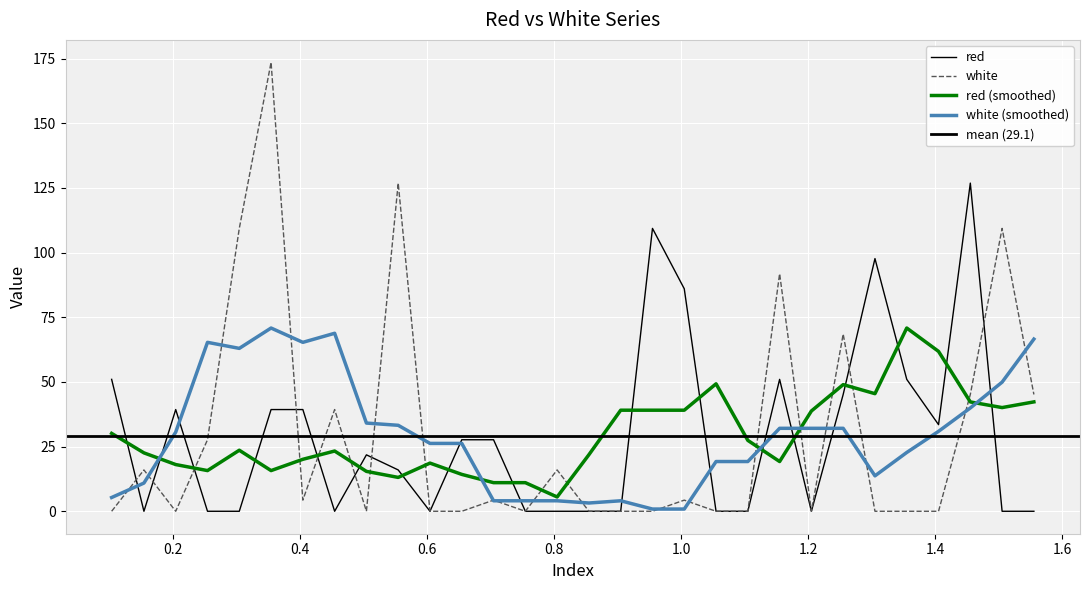

What is the average value of the white series?

29.4